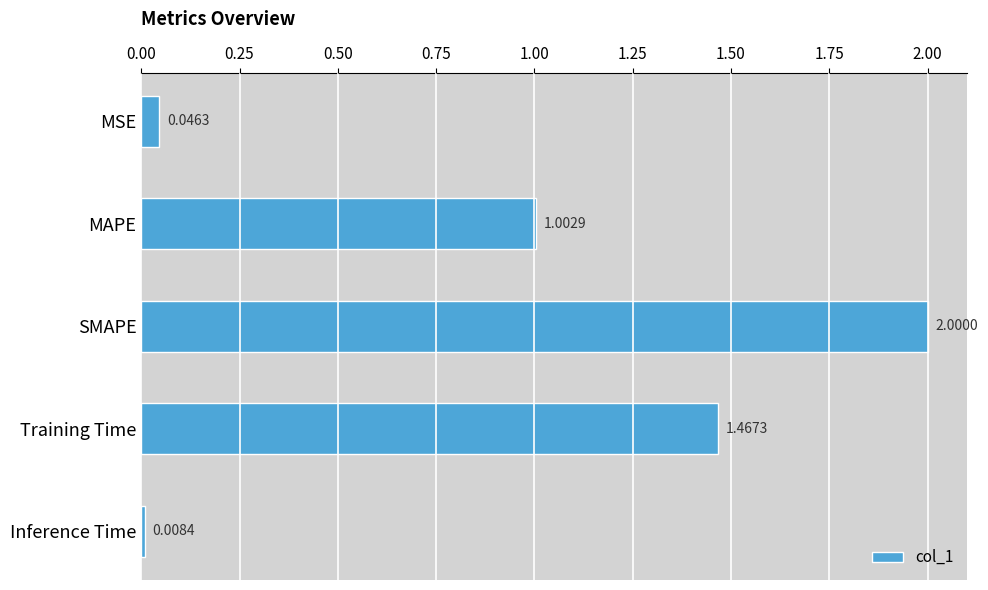

Rank the categories by value from lowest to highest.

Inference Time, MSE, MAPE, Training Time, SMAPE